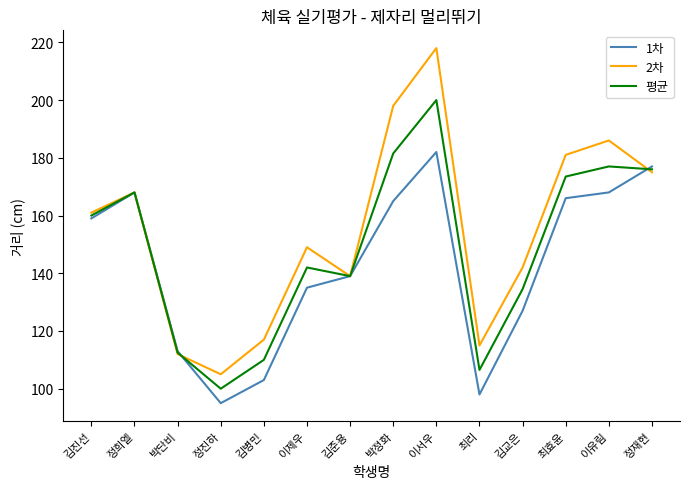

What position from the right is 정진하?

11